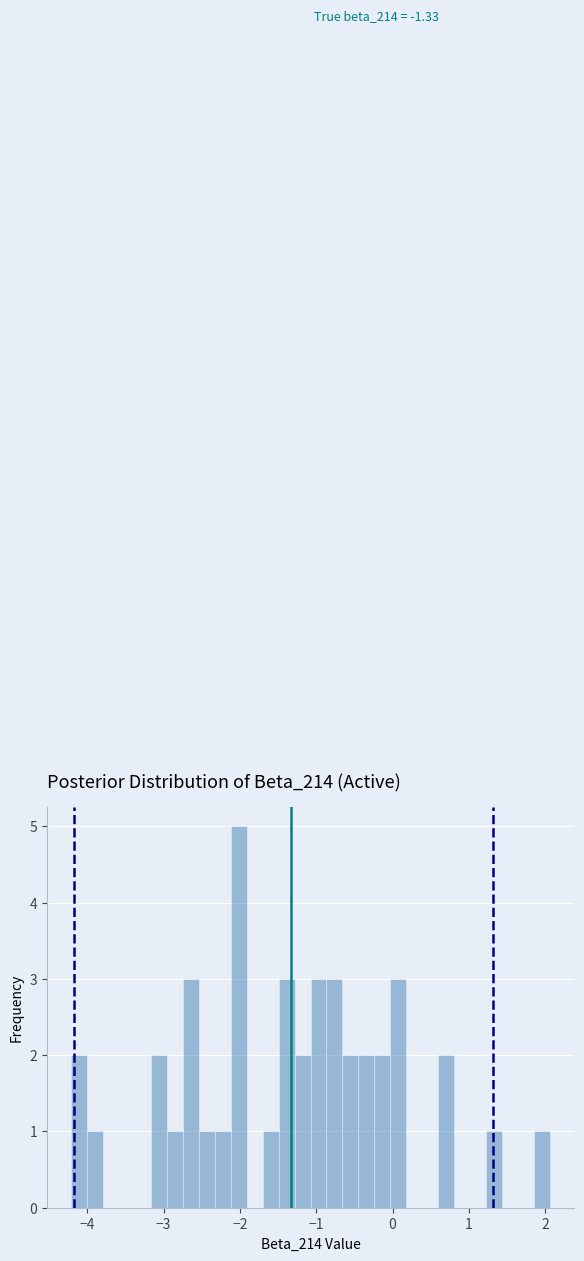

Read against the x-axis, roughly where is the centre of the tallest bar?

-2.0